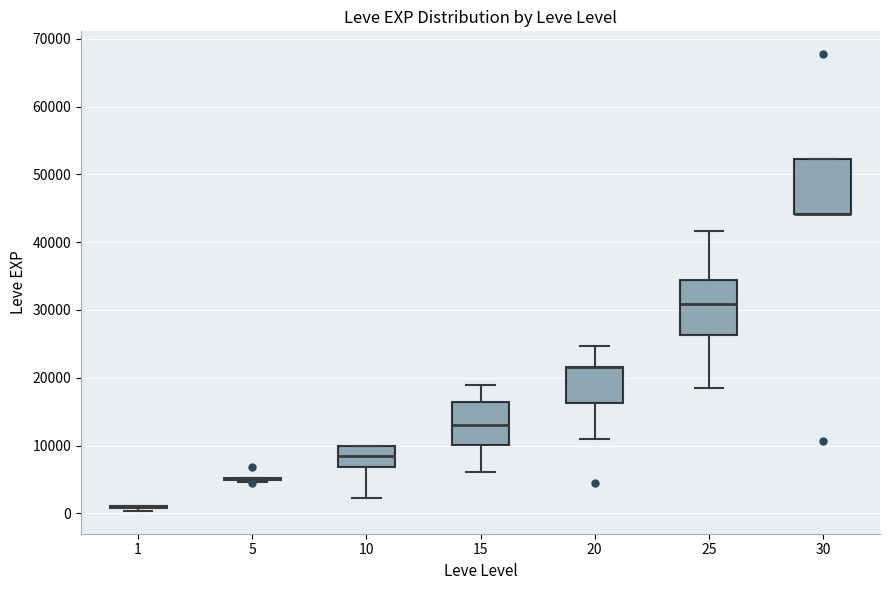

Where does the lower whisker of the box at x = 25 end on the y-axis? The values are not printed on the chart, so give them approximately, as read against the axis.

18000